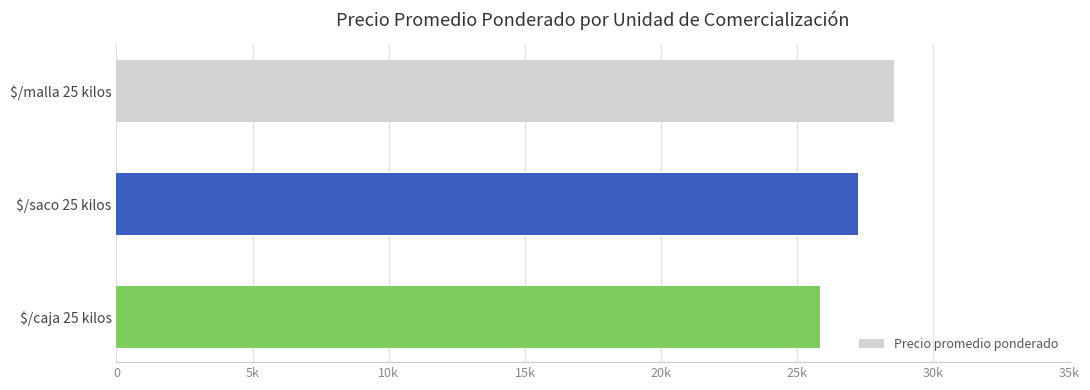

List the labels in order of value, smallest first.

$/caja 25 kilos, $/saco 25 kilos, $/malla 25 kilos